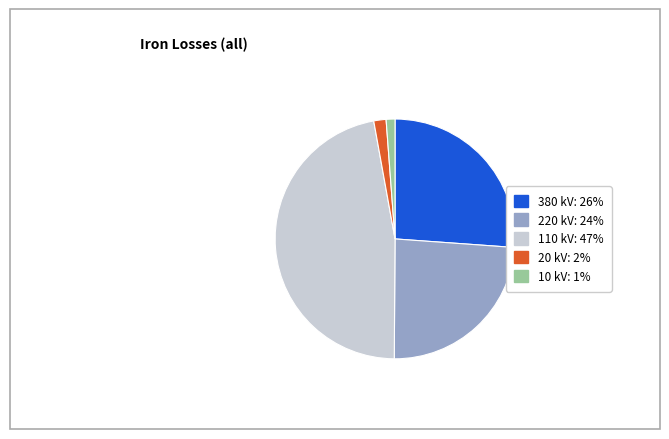

How many slices are in this pie chart?

5